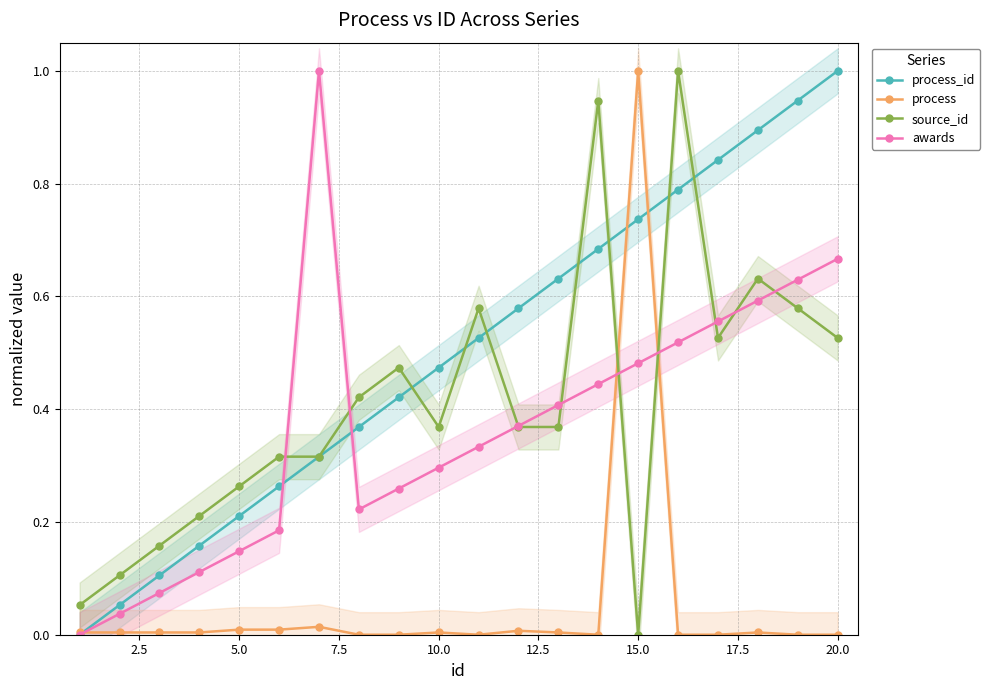

The value of awards at 20.0 is 1.0. True or false?

False